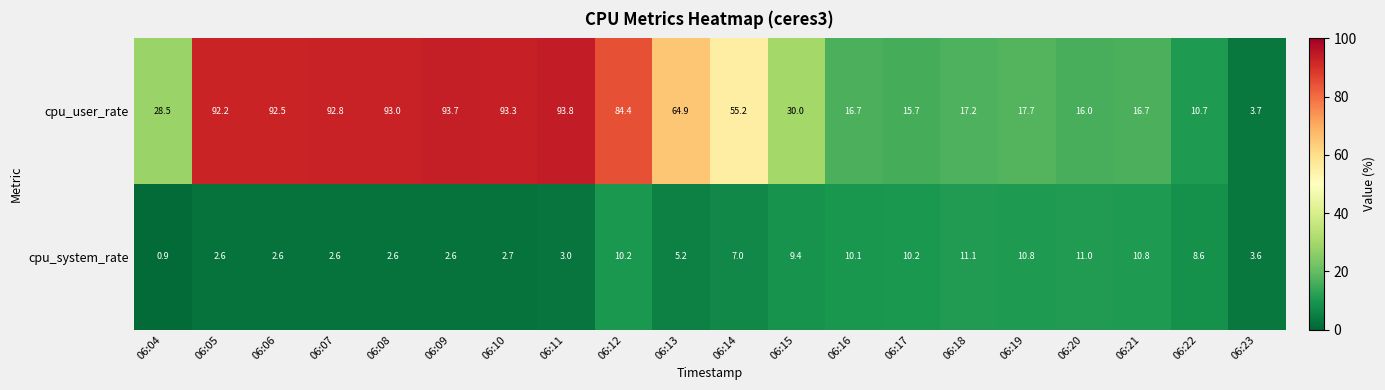

List the series in order of their peak value, lowest first.

cpu_system_rate, cpu_user_rate